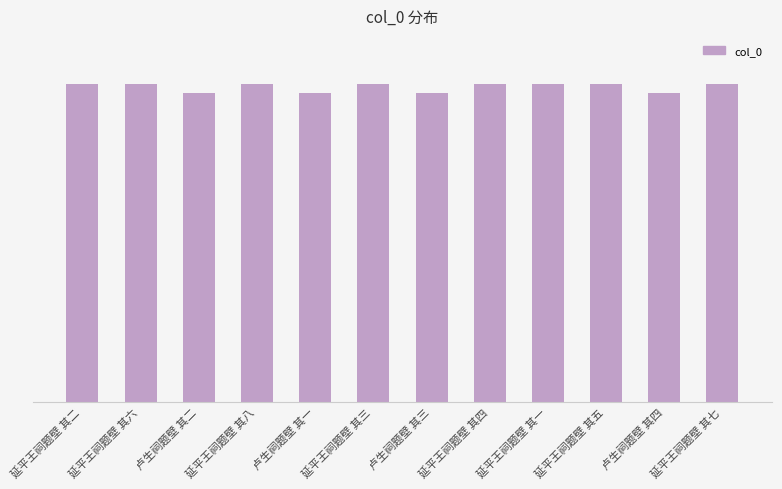

Does the chart contain any negative values?

No